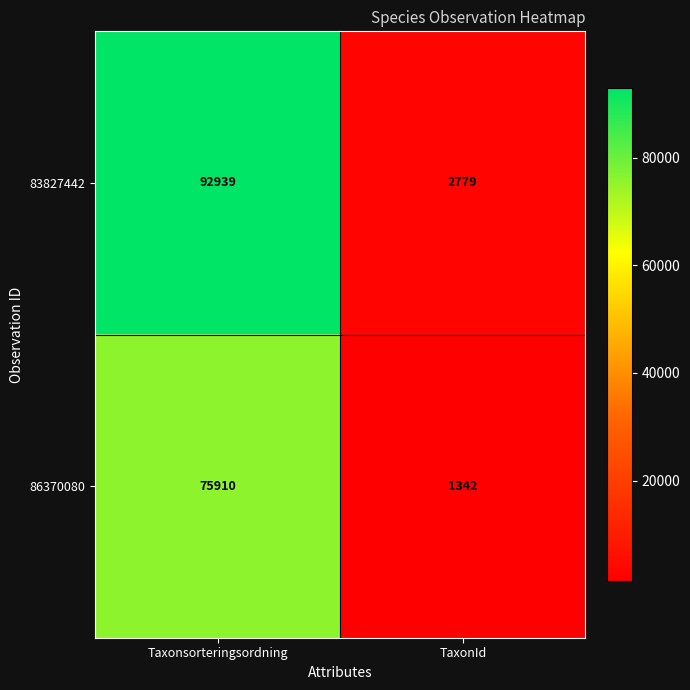

Reading left to right, list all the values displayed in this chart.

83827442: Taxonsorteringsordning=92939	TaxonId=2779
86370080: Taxonsorteringsordning=75910	TaxonId=1342